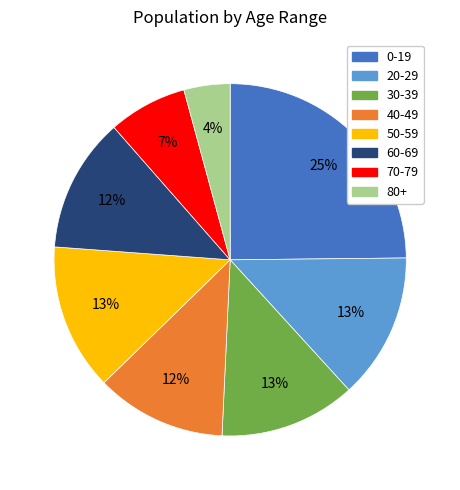

The 20-29 slice represents 13% of the pie. True or false?

True